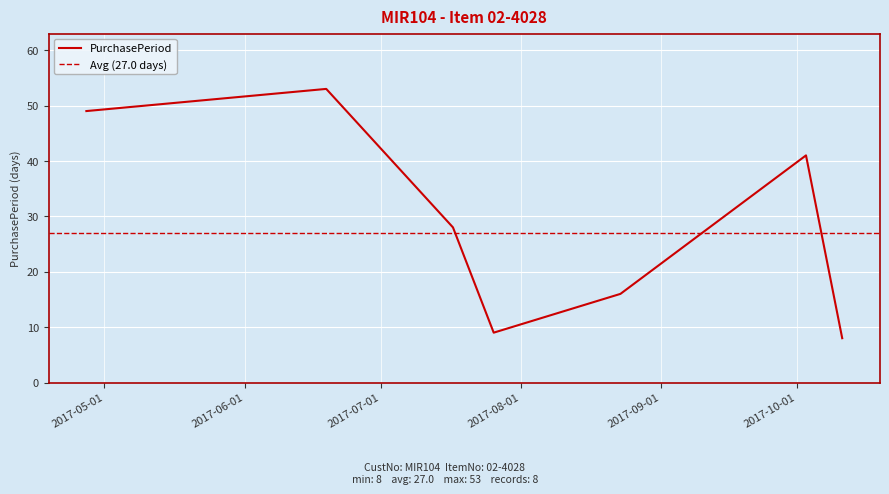

What is the label of the 7th point from the right?

2017-06-19